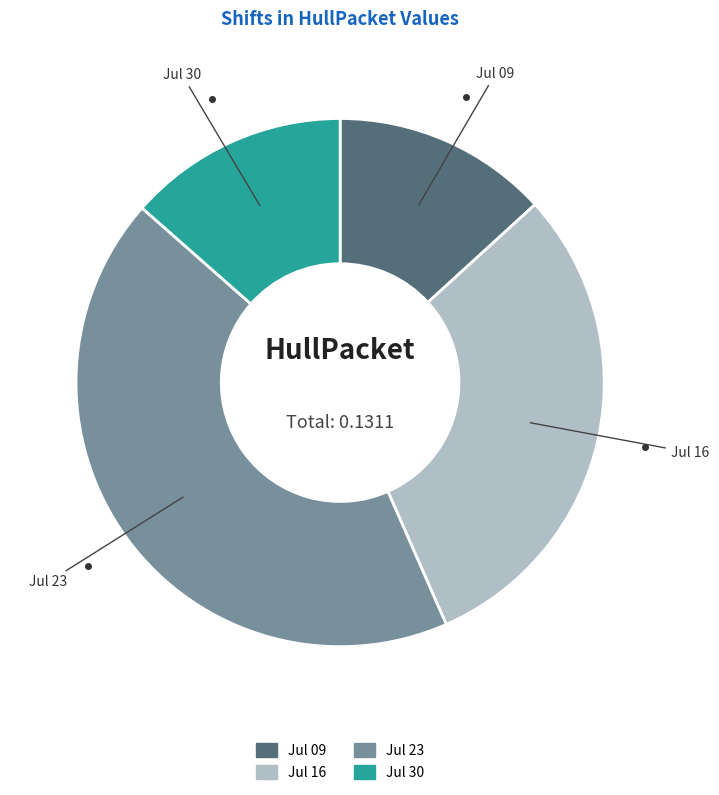

Does any single category account for the majority?

No